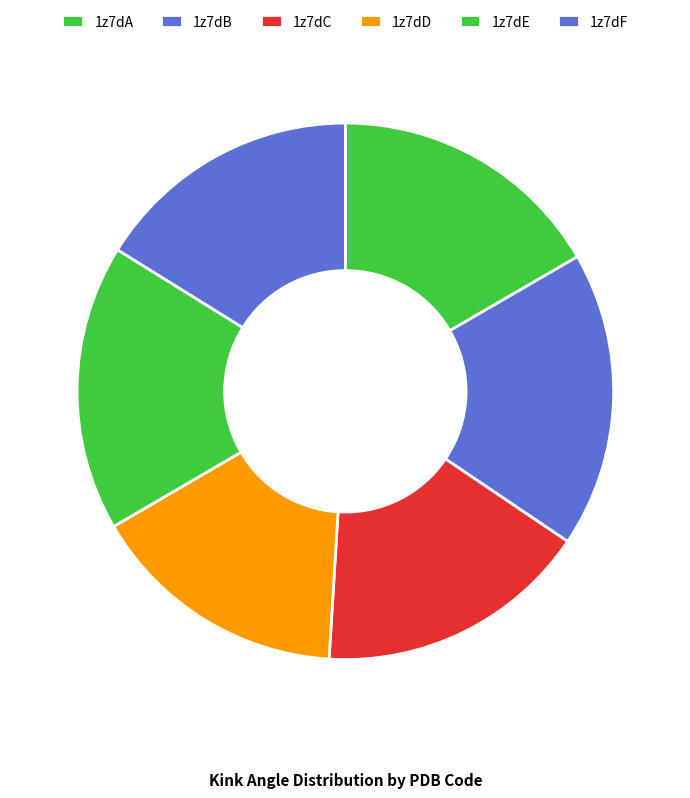

Do 1z7dC and 1z7dB together represent more than half of the pie?

No